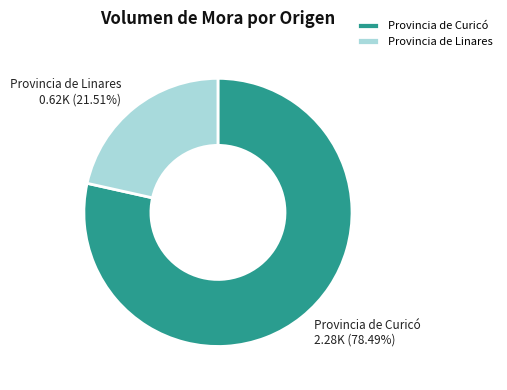

Rank the categories by value from lowest to highest.

Provincia de Linares, Provincia de Curicó